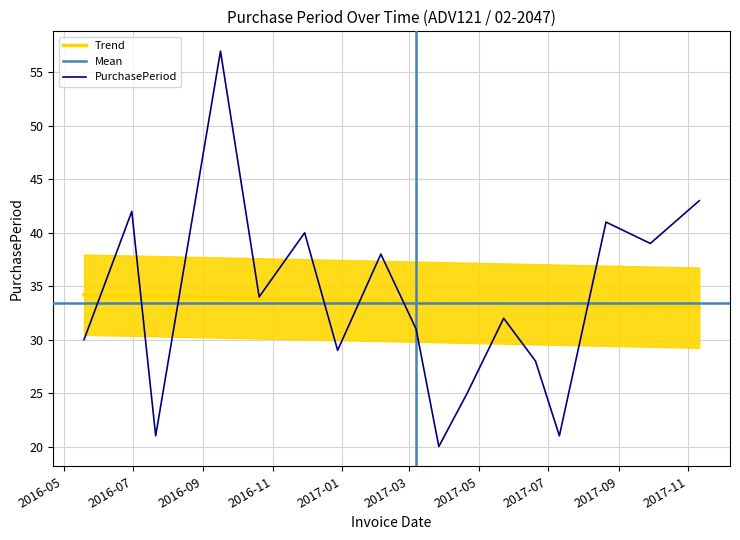

What is the smallest value displayed?

20